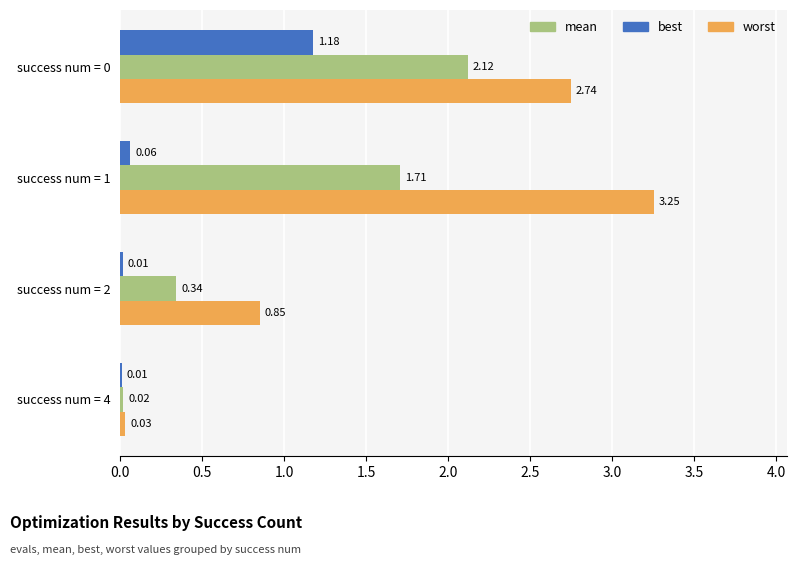

Between success num = 0 and success num = 1, which series saw the biggest shift?

best